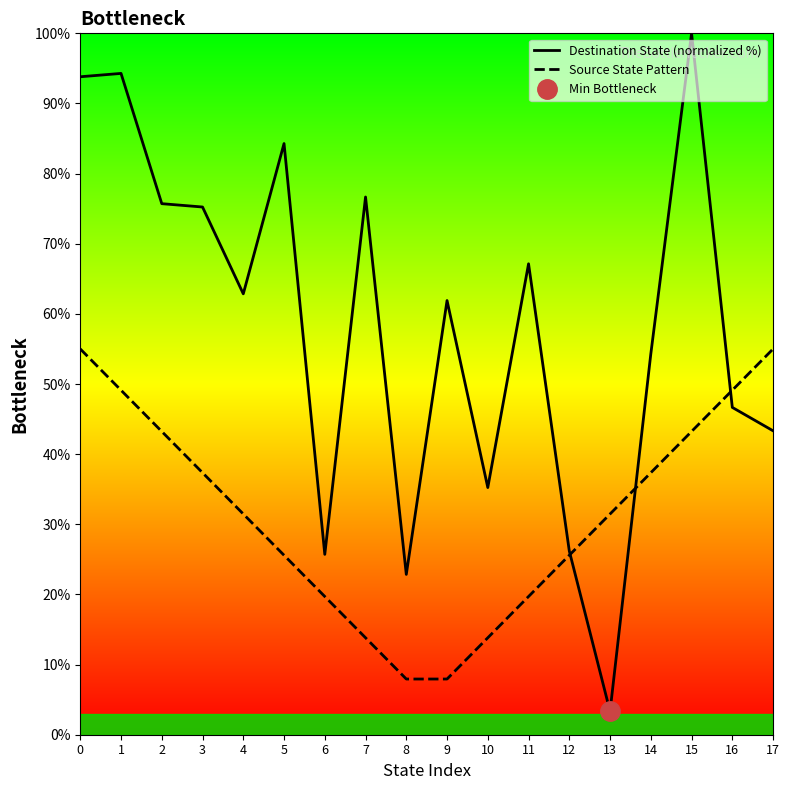

After their last crossing, which series has the higher values: Source State Pattern or Destination State (normalized %)?

Source State Pattern